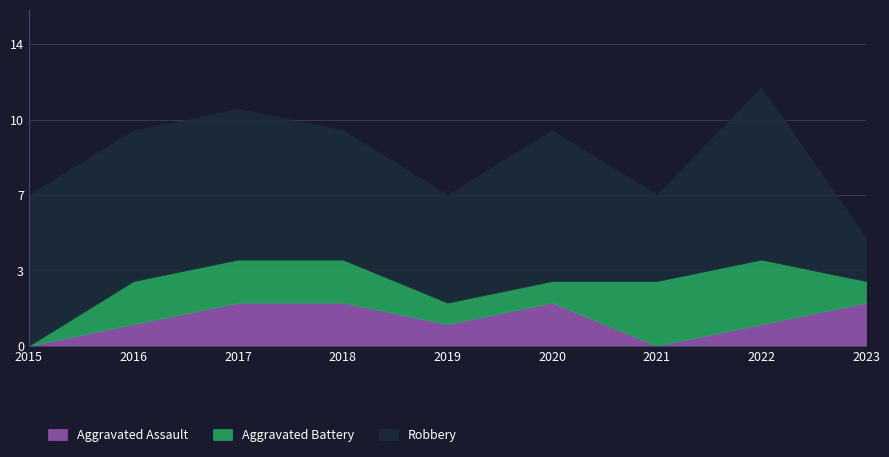

Read the Aggravated Battery value at 2021.

3